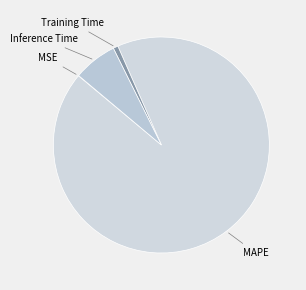

What is the majority slice?

MAPE